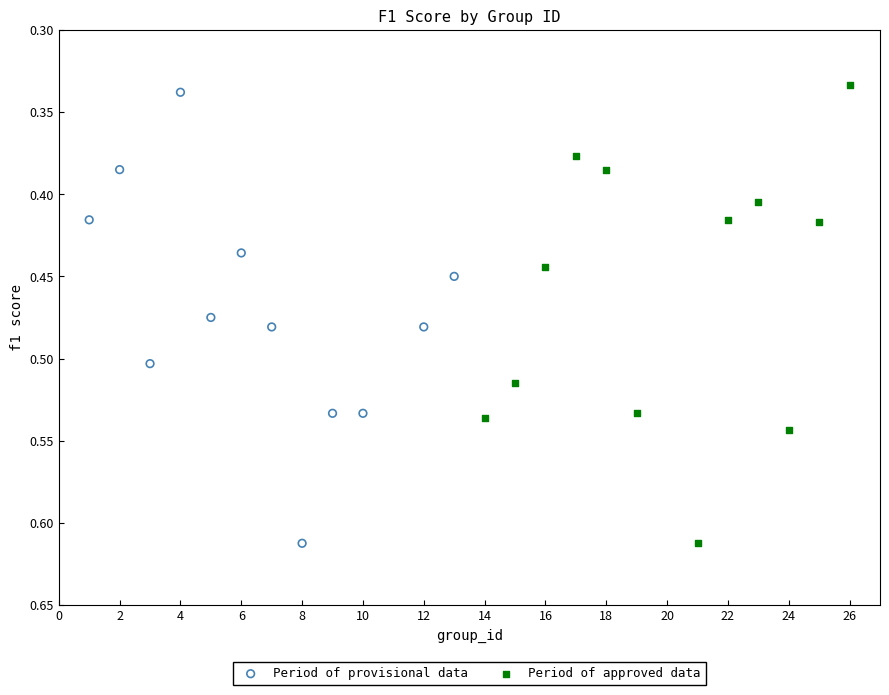

What are all the series names shown in the legend?

Period of provisional data, Period of approved data